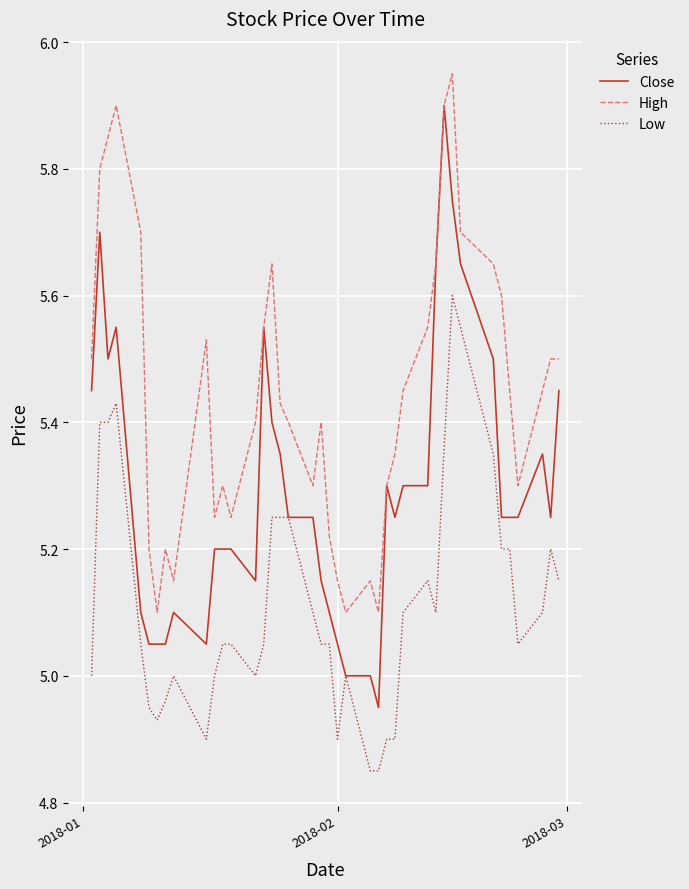

List the series in order of their peak value, highest first.

High, Close, Low